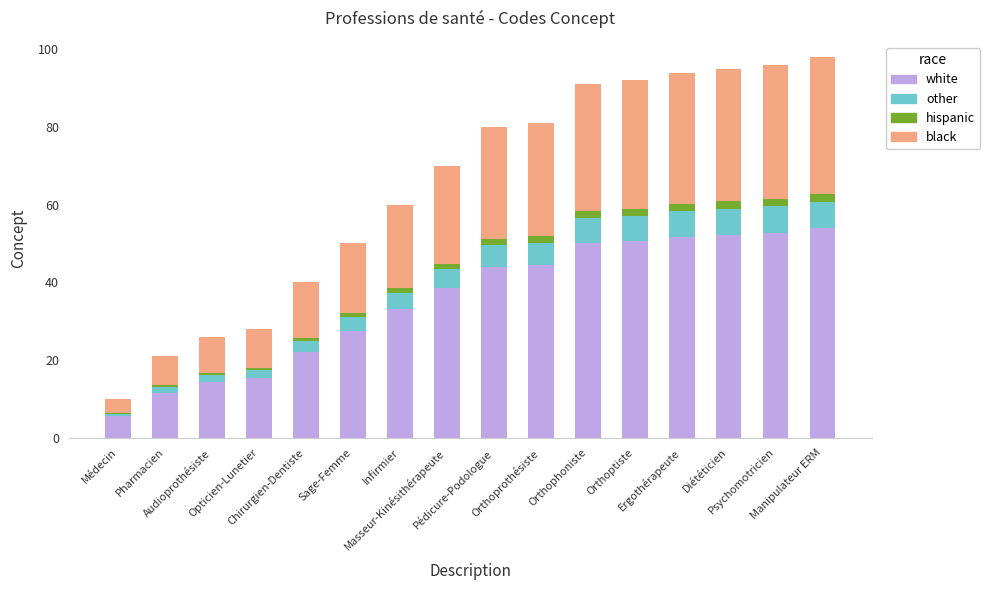

What is the sum of all white values?

567.6